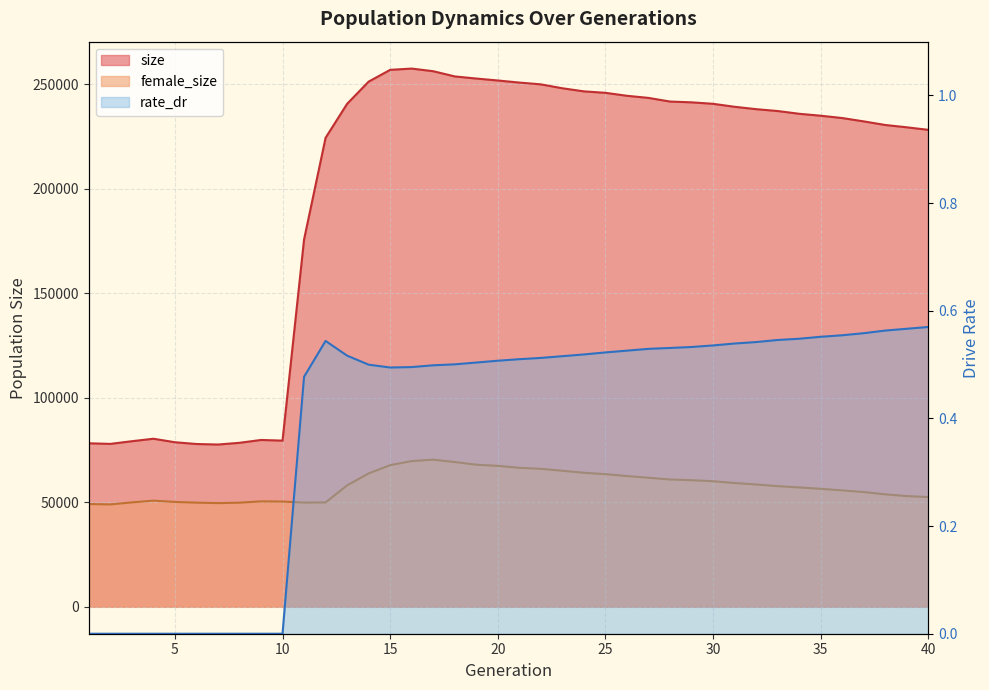

What is the difference between the highest and lowest values at 6?

28072